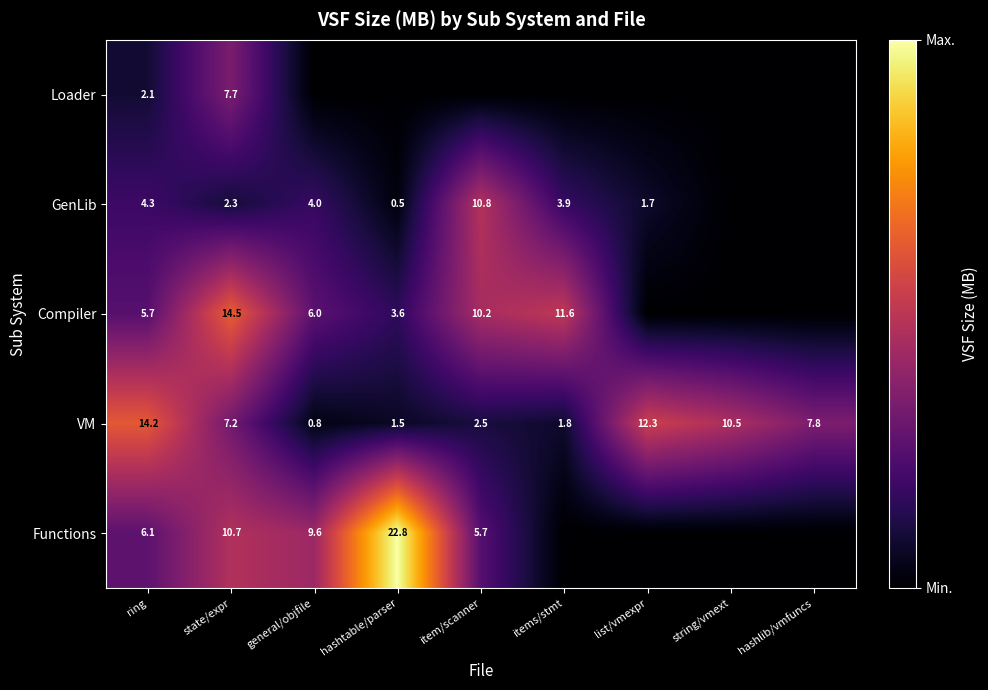

The value of VM at ring is 14.2. True or false?

True